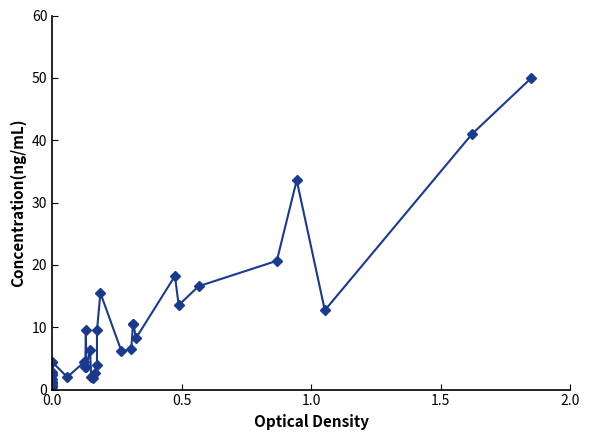

What is the difference between the maximum and second lowest values?

49.4